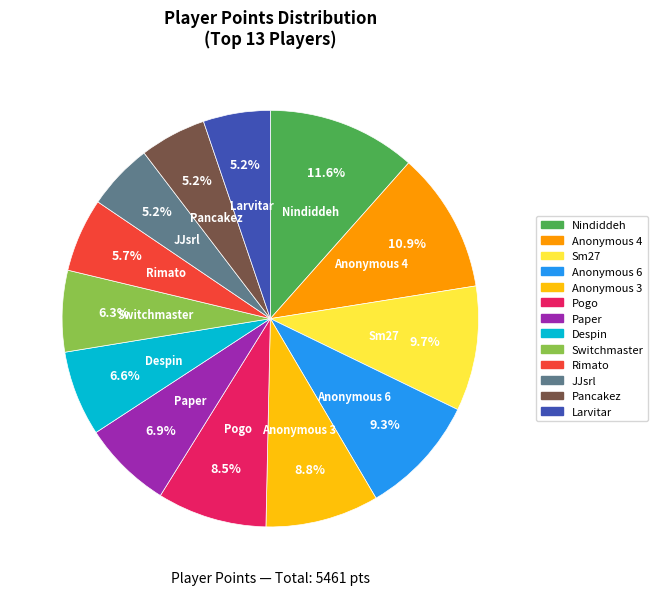

What is the largest slice in the pie chart?

Nindiddeh